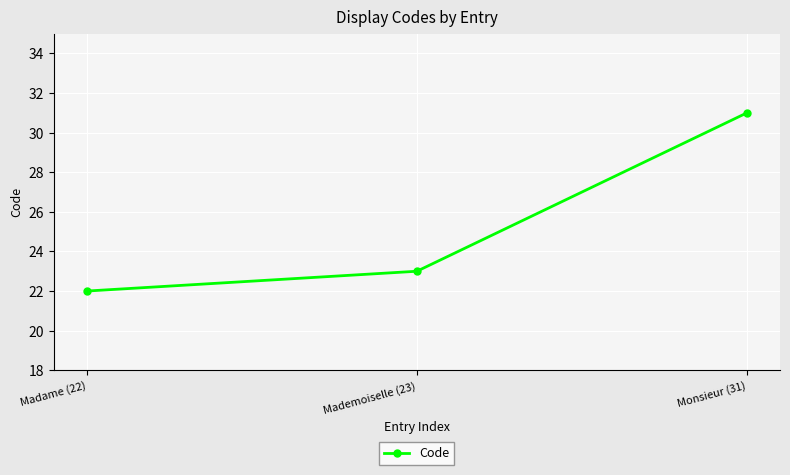

Reading left to right, extract all data points from this chart.

22	23	31